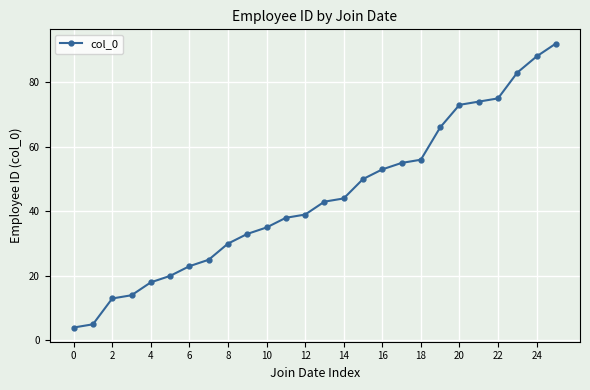

Reading left to right, transcribe all the data shown in this chart.

4	5	13	14	18	20	23	25	30	33	35	38	39	43	44	50	53	55	56	66	73	74	75	83	88	92